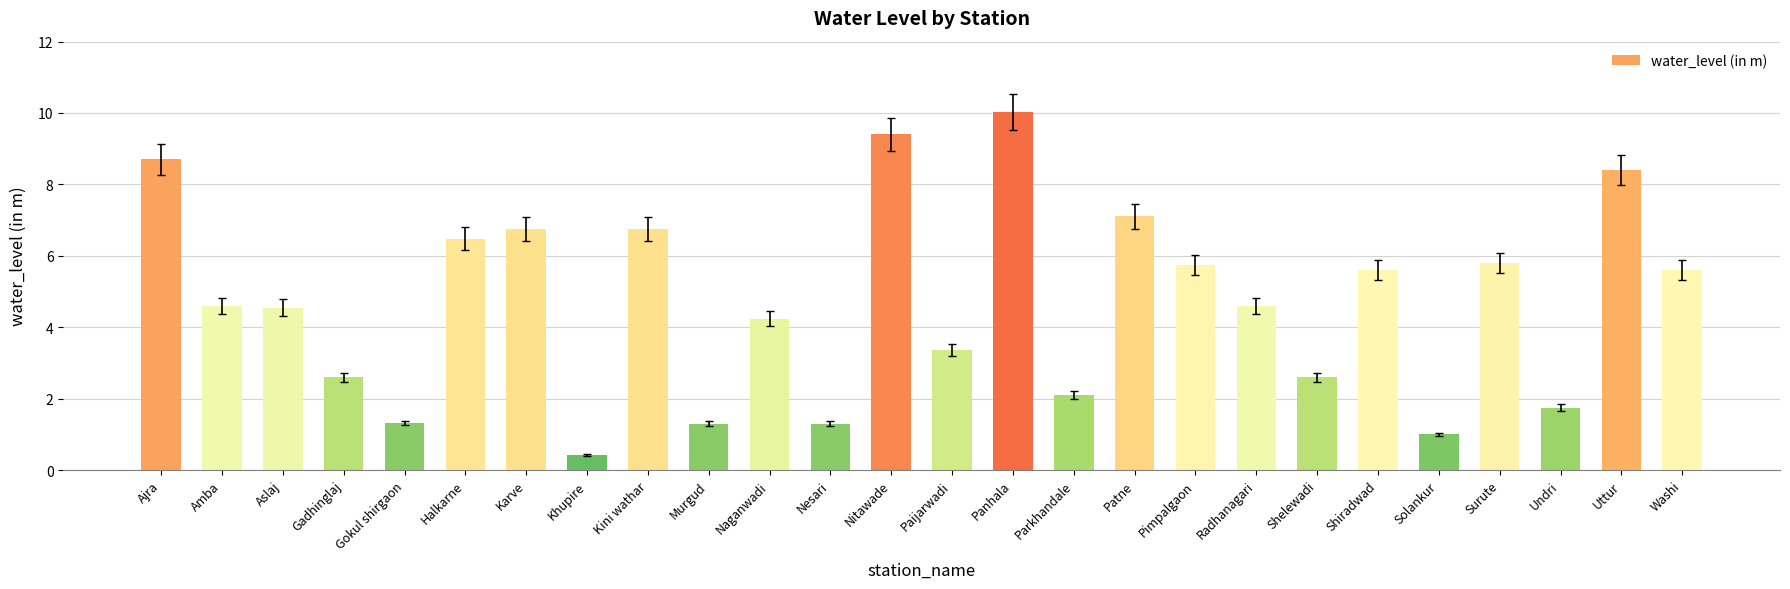

What is the maximum value shown in the chart?

10.0